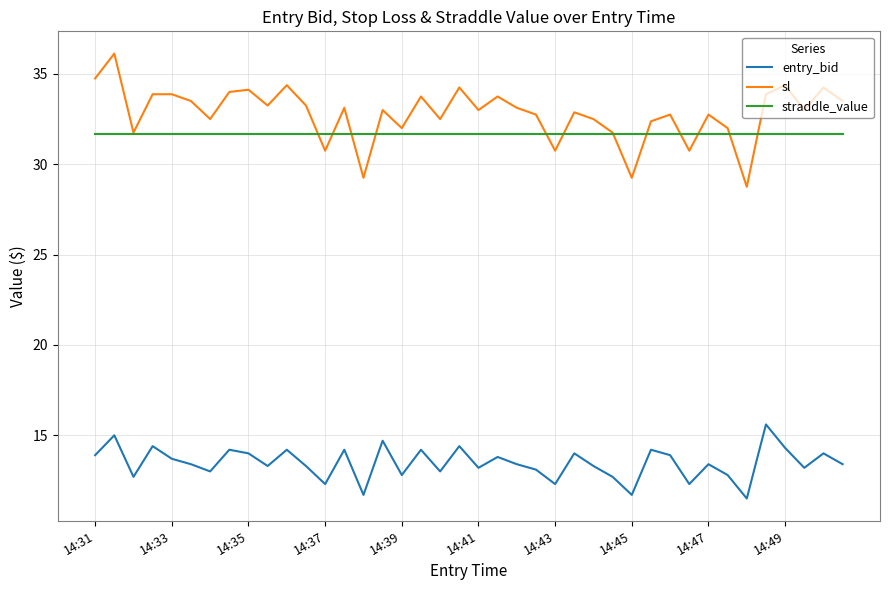

What are all the series names shown in the legend?

entry_bid, sl, straddle_value